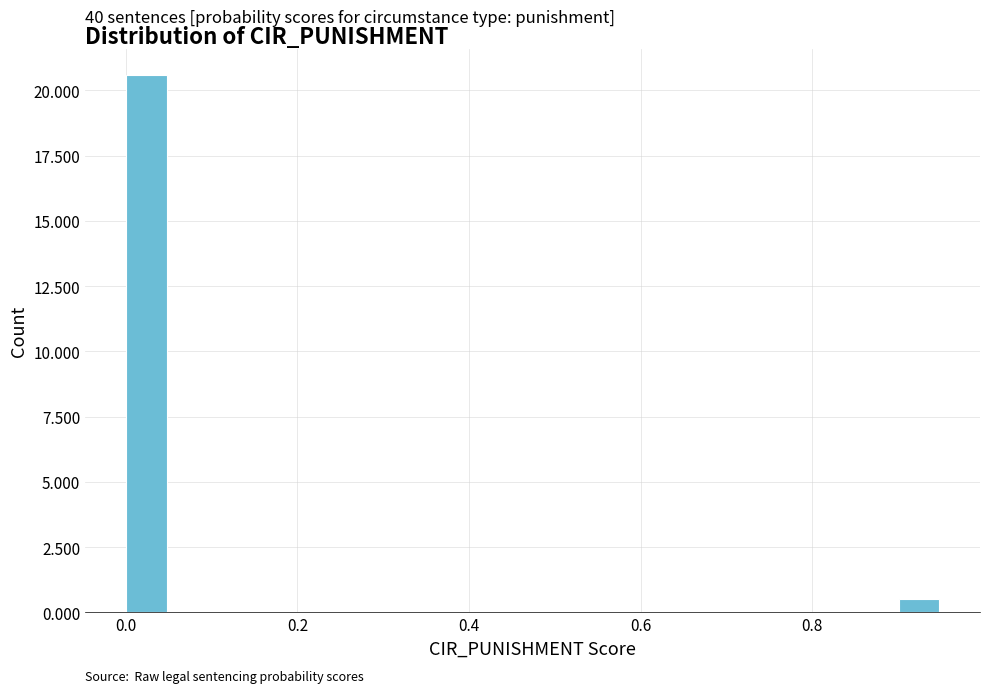

Read against the x-axis, roughly where is the centre of the tallest bar?

0.02